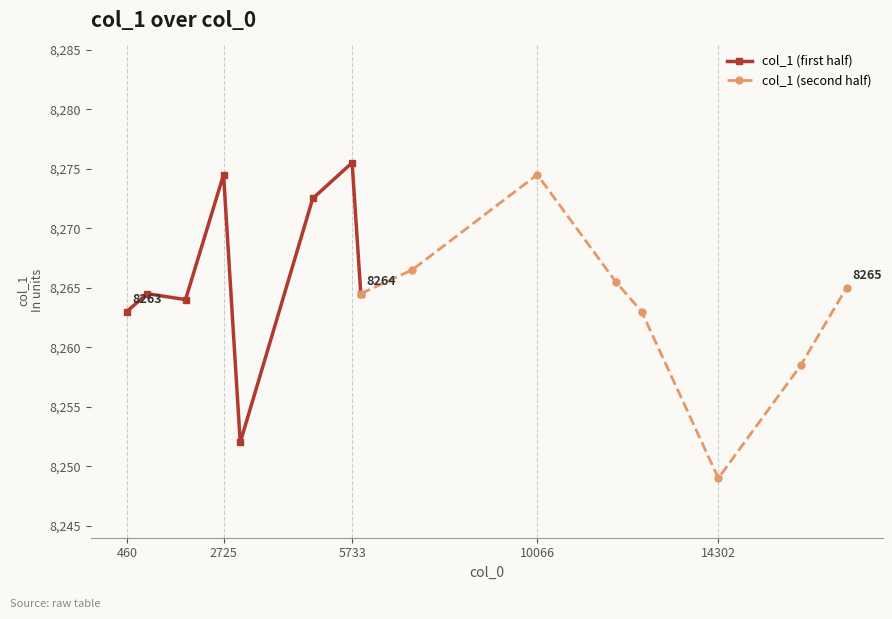

Where is col_1 (first half) nearest to the value 8263?

460